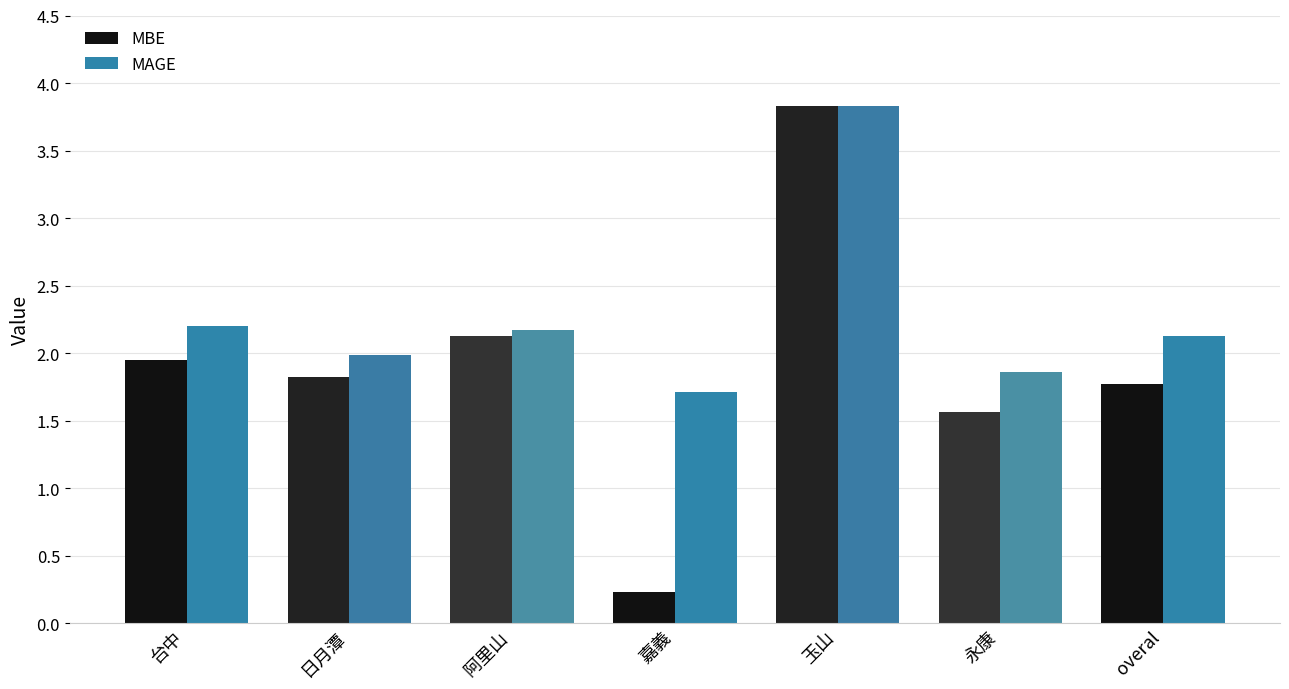

Where does the MBE series first go above 1?

台中